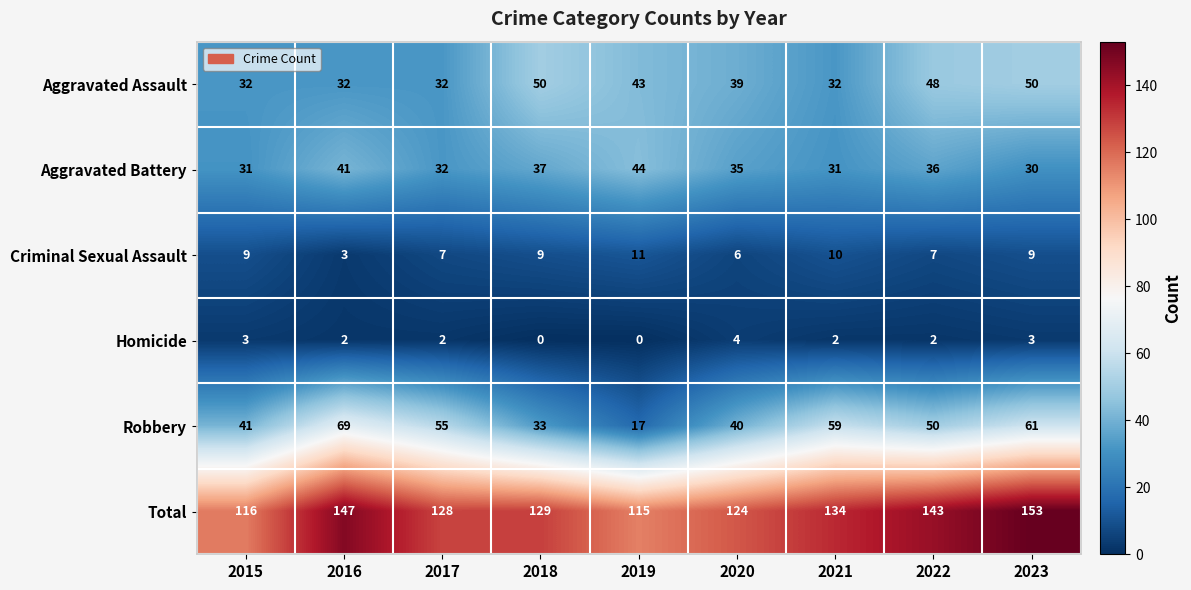

At 2021, list the series in order from smallest to largest.

Homicide, Criminal Sexual Assault, Aggravated Battery, Aggravated Assault, Robbery, Total